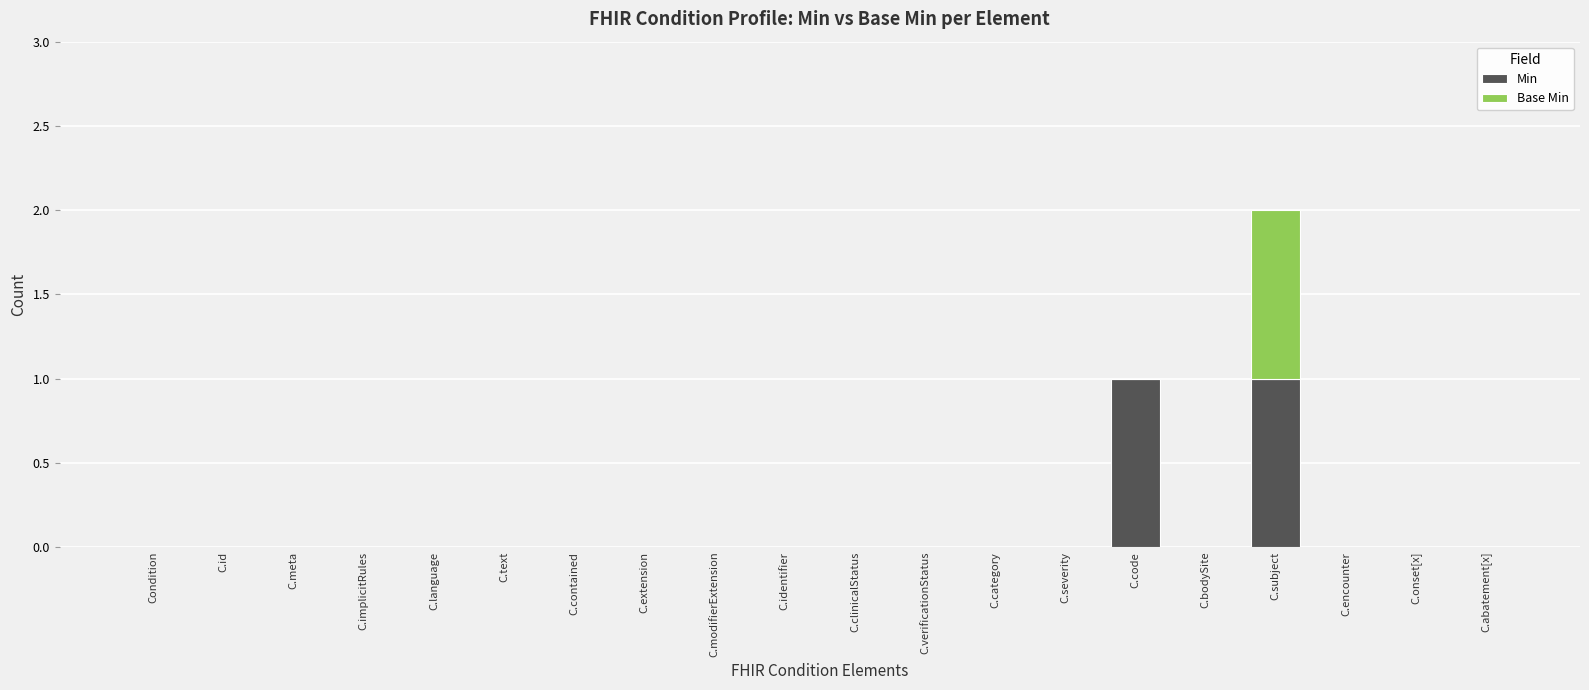

The Min series shows 0 at C.category. True or false?

True